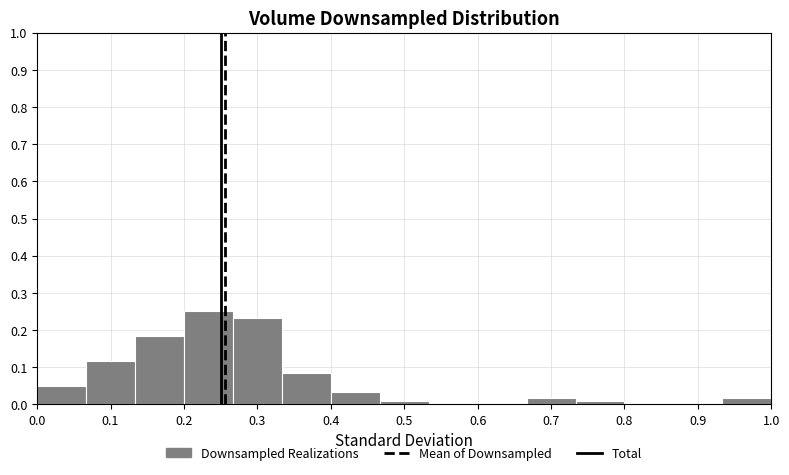

Reading left to right, list every bar in this chart as the range it spans on the x-axis followed by its height. Neither the bar edges nor the heights are printed on the chart, so give them approximately, as read against the axes.

0.00 to 0.07: 0.05
0.07 to 0.13: 0.12
0.13 to 0.20: 0.18
0.20 to 0.27: 0.25
0.27 to 0.33: 0.23
0.33 to 0.40: 0.08
0.40 to 0.47: 0.03
0.47 to 0.53: under 0.01
0.53 to 0.60: 0
0.60 to 0.67: 0
0.67 to 0.73: 0.02
0.73 to 0.80: under 0.01
0.80 to 0.87: 0
0.87 to 0.93: 0
0.93 to 1.00: 0.02